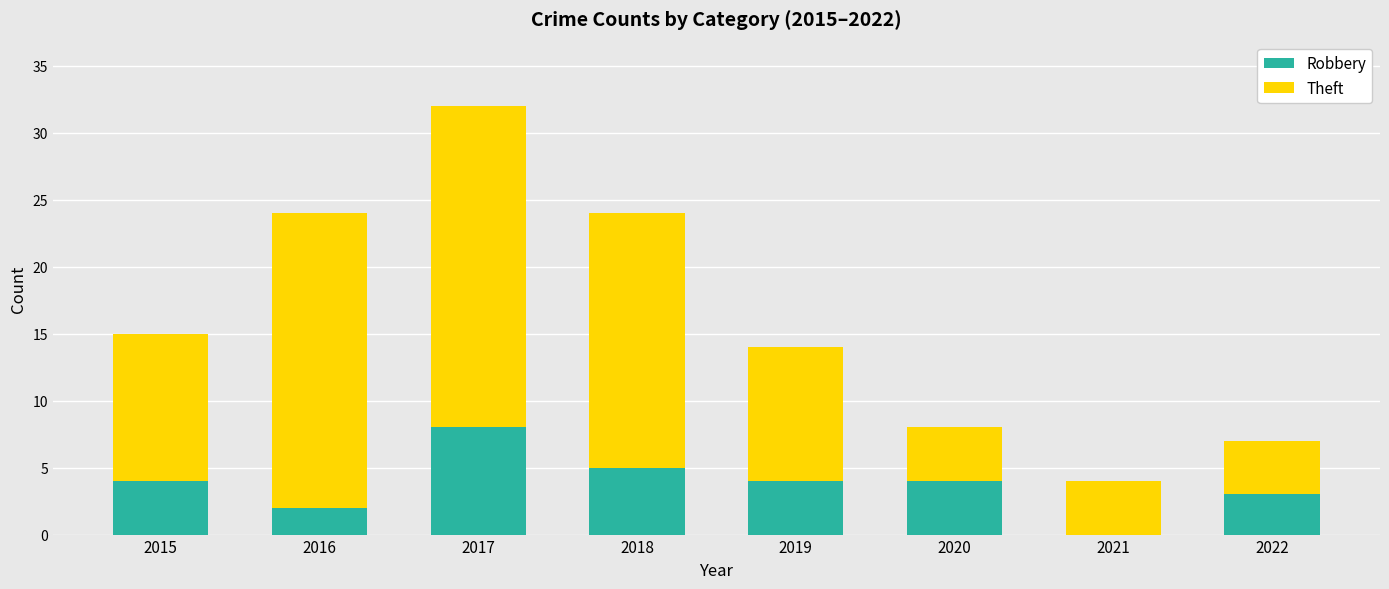

What is the maximum value for Robbery?

8